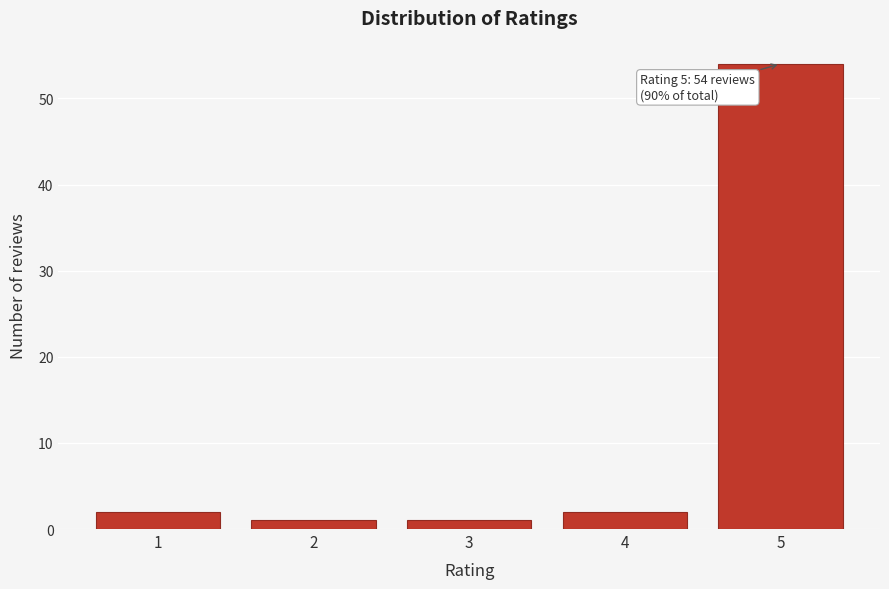

Over which range of the x-axis is the bar tallest?

4.5 to 5.5